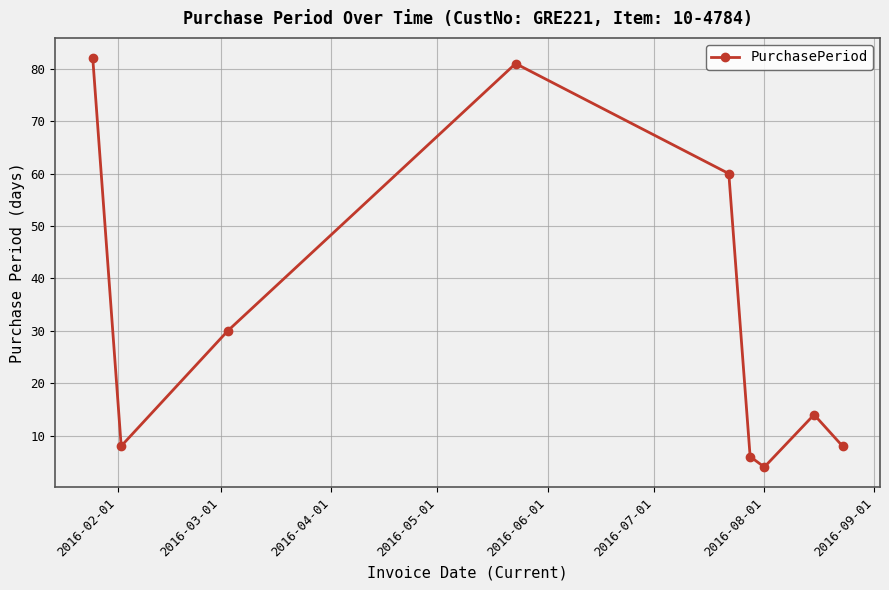

What is the difference between the maximum and minimum values?

78